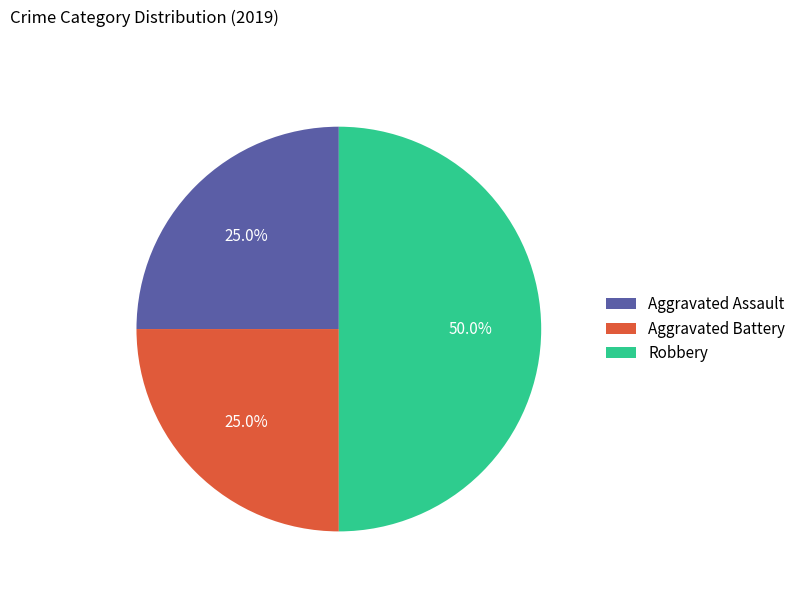

To the nearest percent, what is the difference between the Robbery and Aggravated Battery slice percentages?

25%